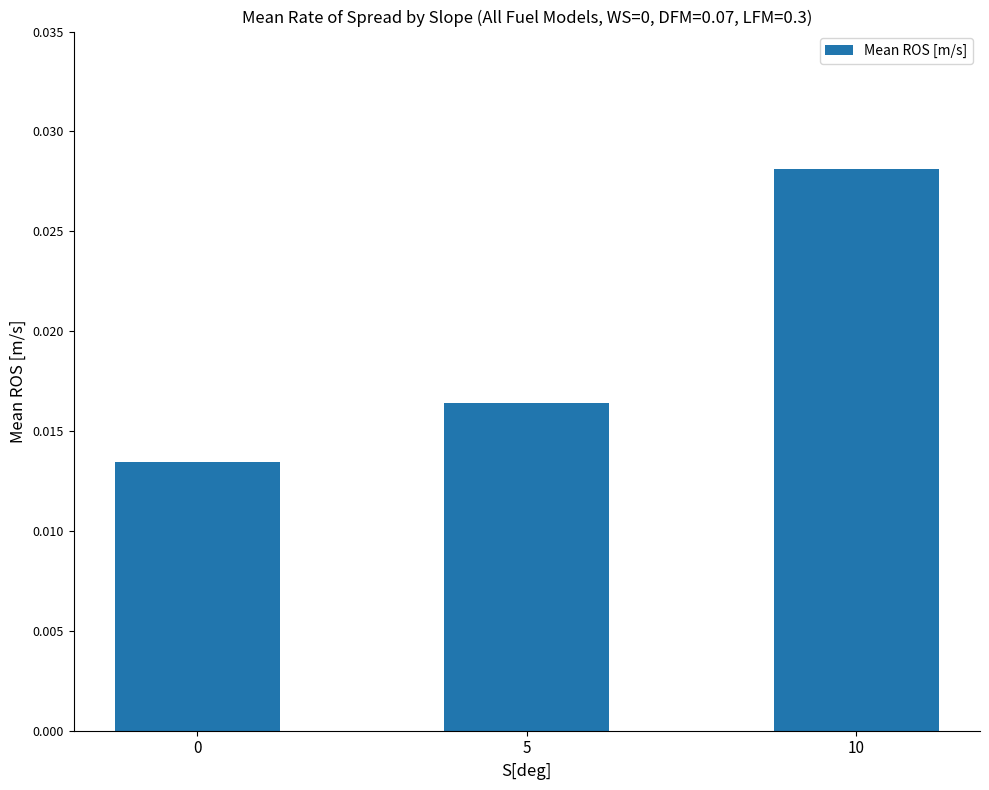

Between 0 and 5, which is larger?

5